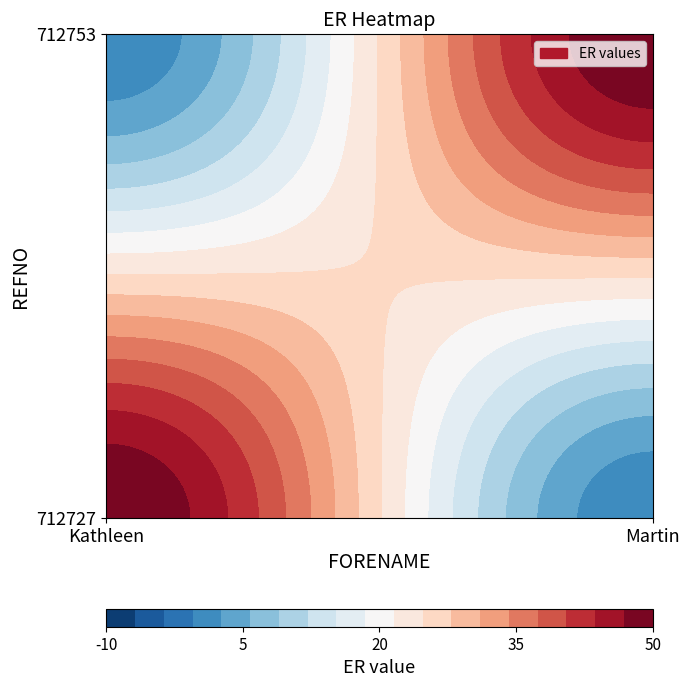

Is it true that 712753 equals -16 at Kathleen?

False